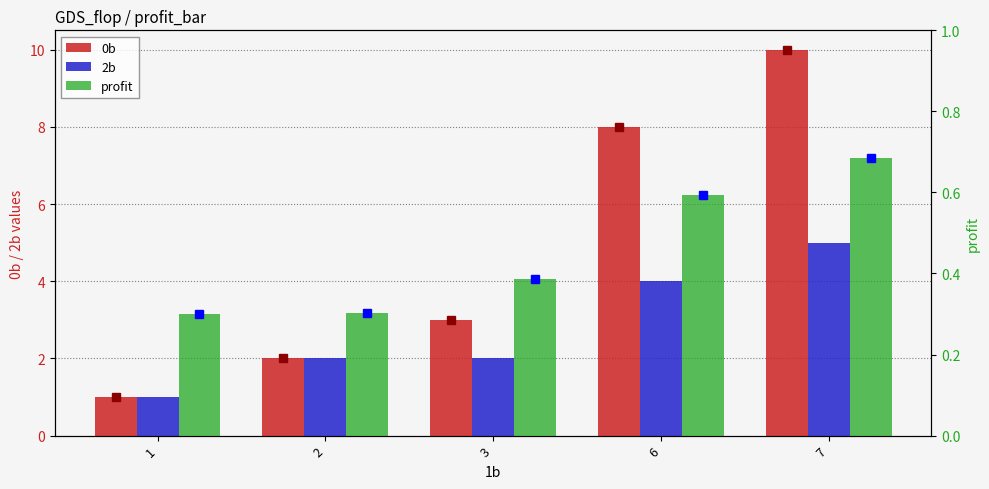

What are all the series names shown in the legend?

0b, 2b, profit